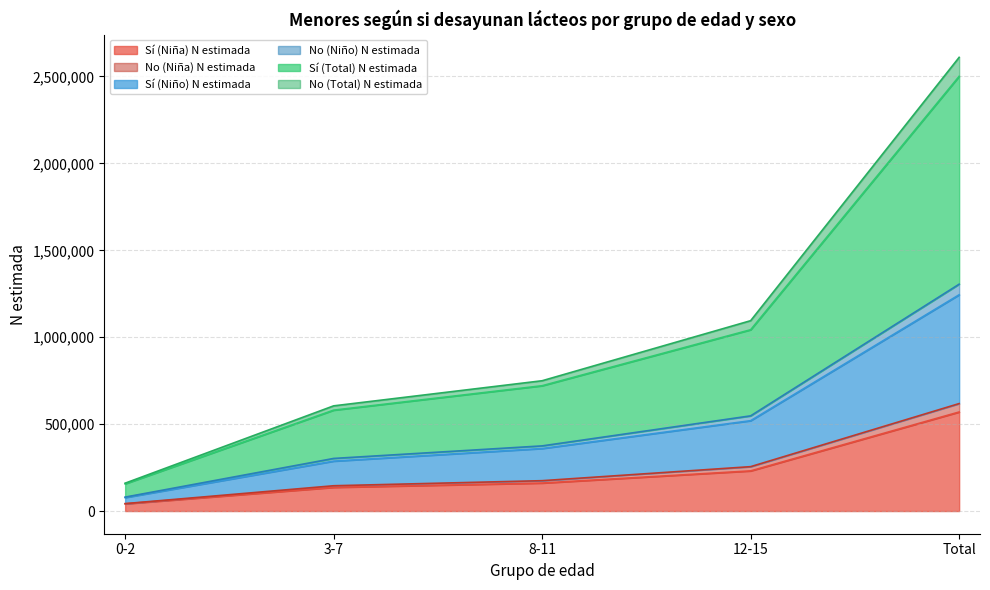

Which category has the lowest value in the Sí (Niña) N estimada series?

0-2